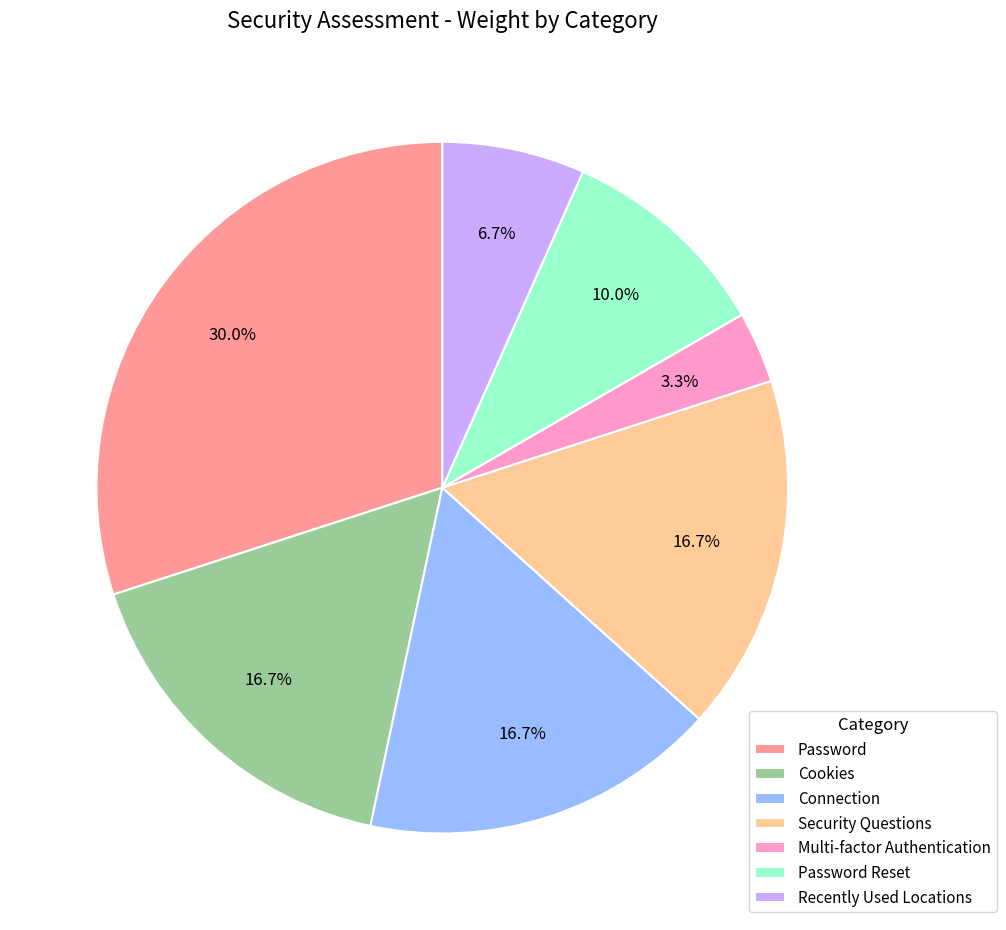

The Password Reset slice represents 10% of the pie. True or false?

True